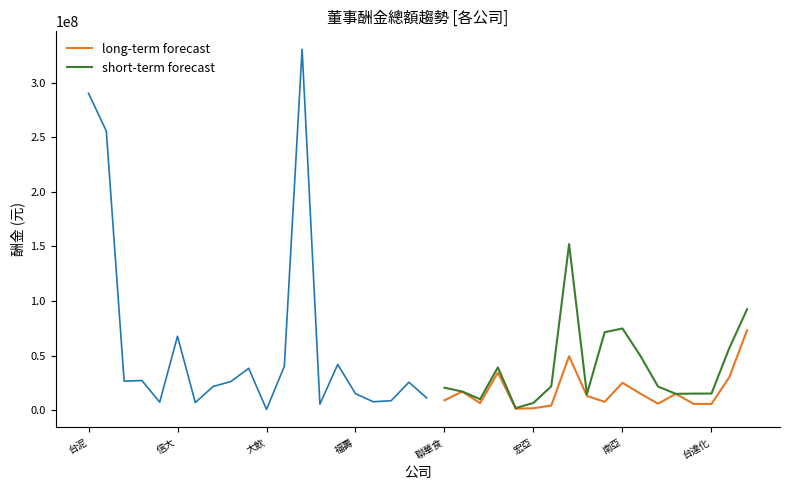

At how many categories does at least one series exceed 60565832?

4